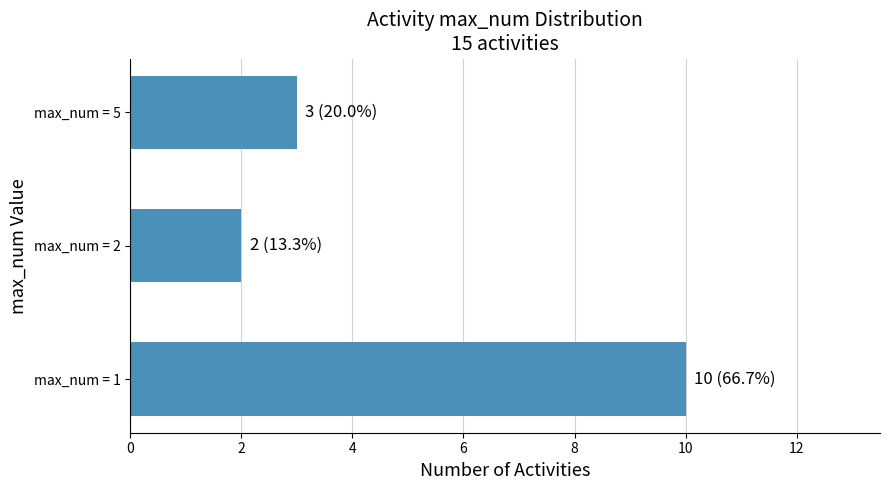

What is the maximum value shown in the chart?

10